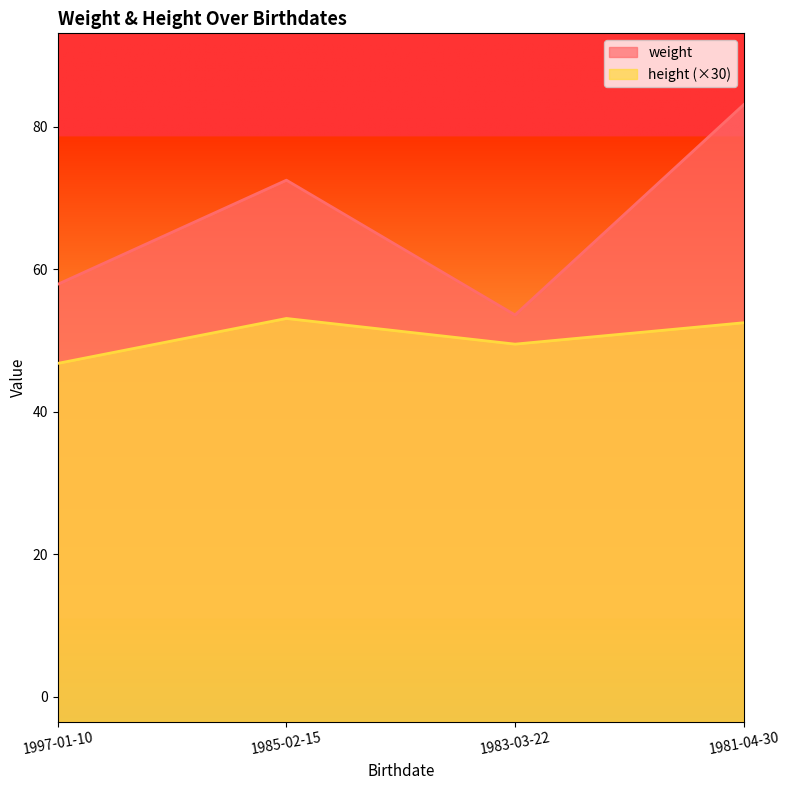

The height series shows 49.5 at 1983-03-22. True or false?

True